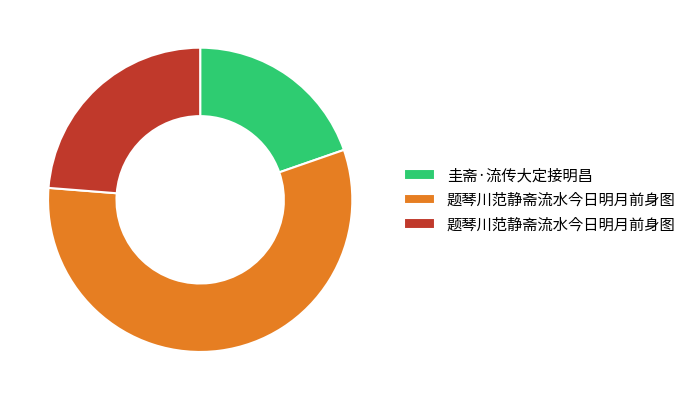

Does any single category account for the majority?

Yes